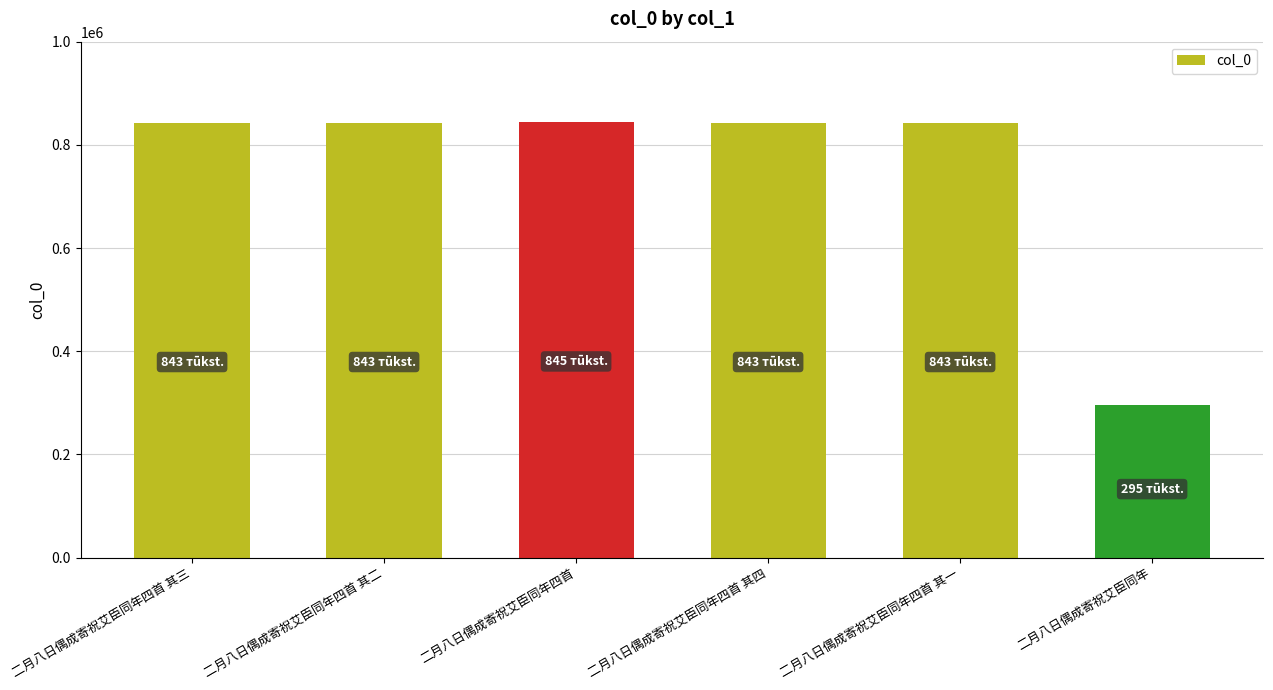

At which category does the chart reach its minimum across all series?

二月八日偶成寄祝艾臣同年